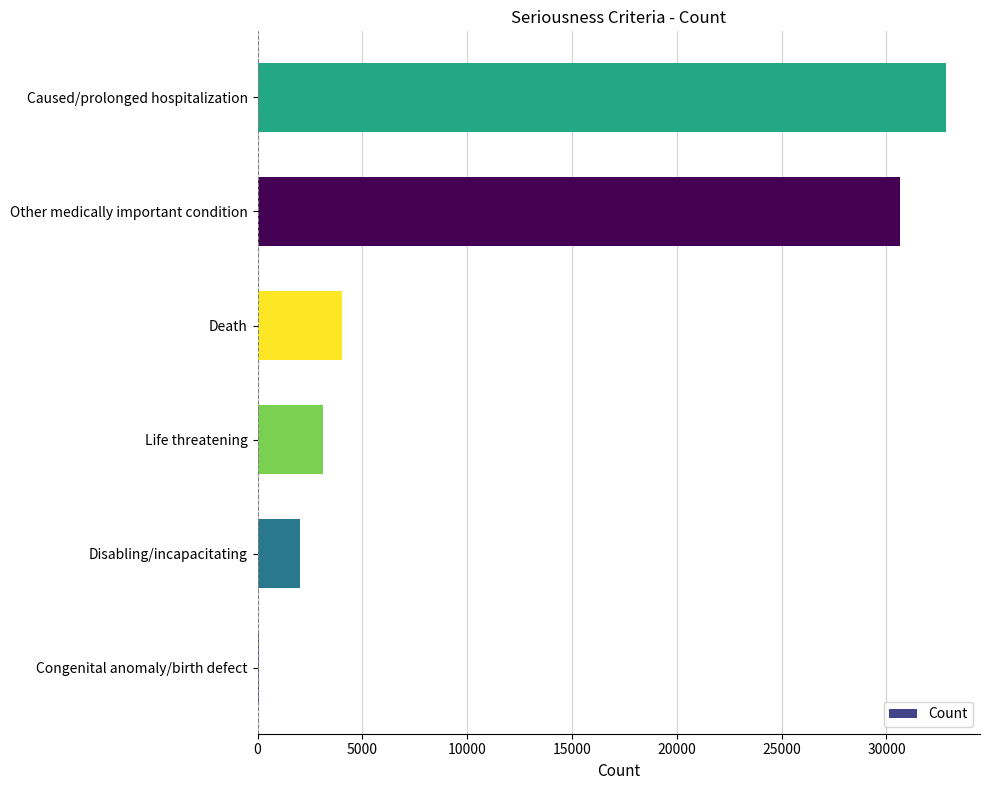

Between Congenital anomaly/birth defect and Other medically important condition, which is larger?

Other medically important condition